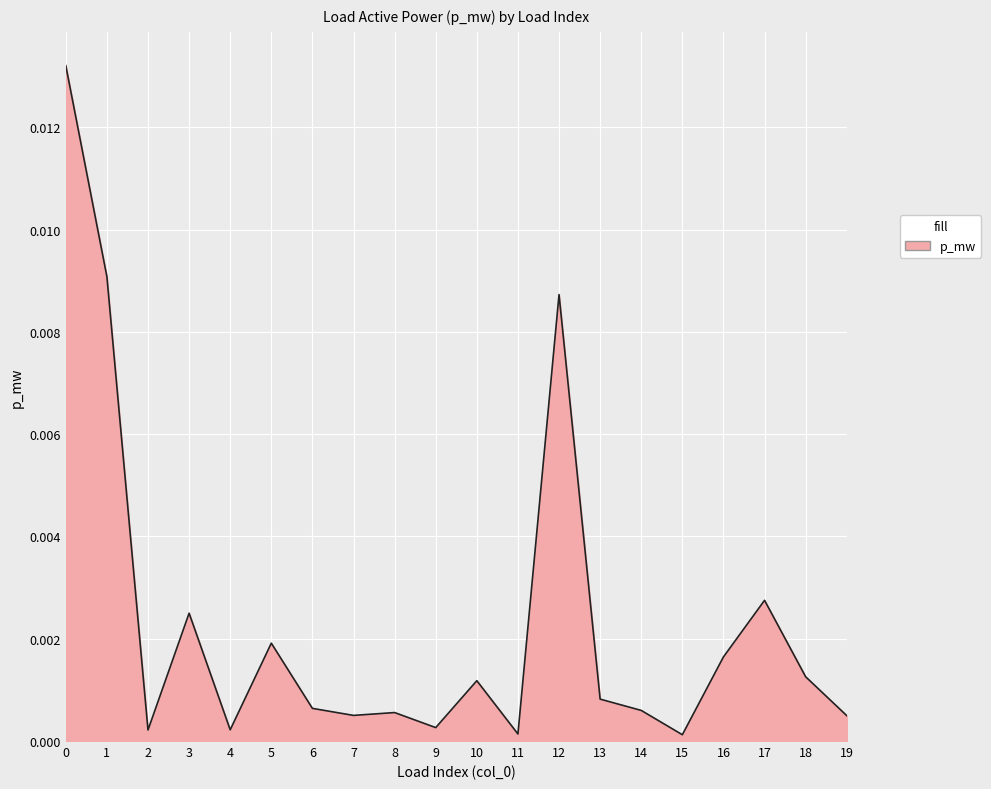

The chart shows a value of 0.0 at 5. True or false?

True